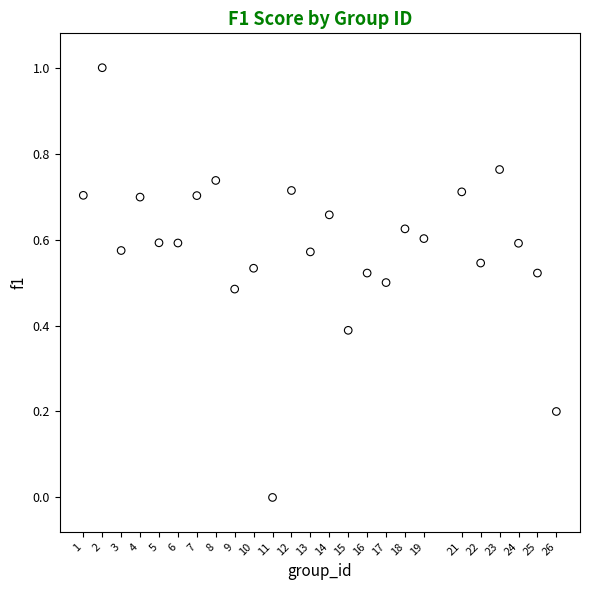

What is the range of Y values (max minus min)?

1.0